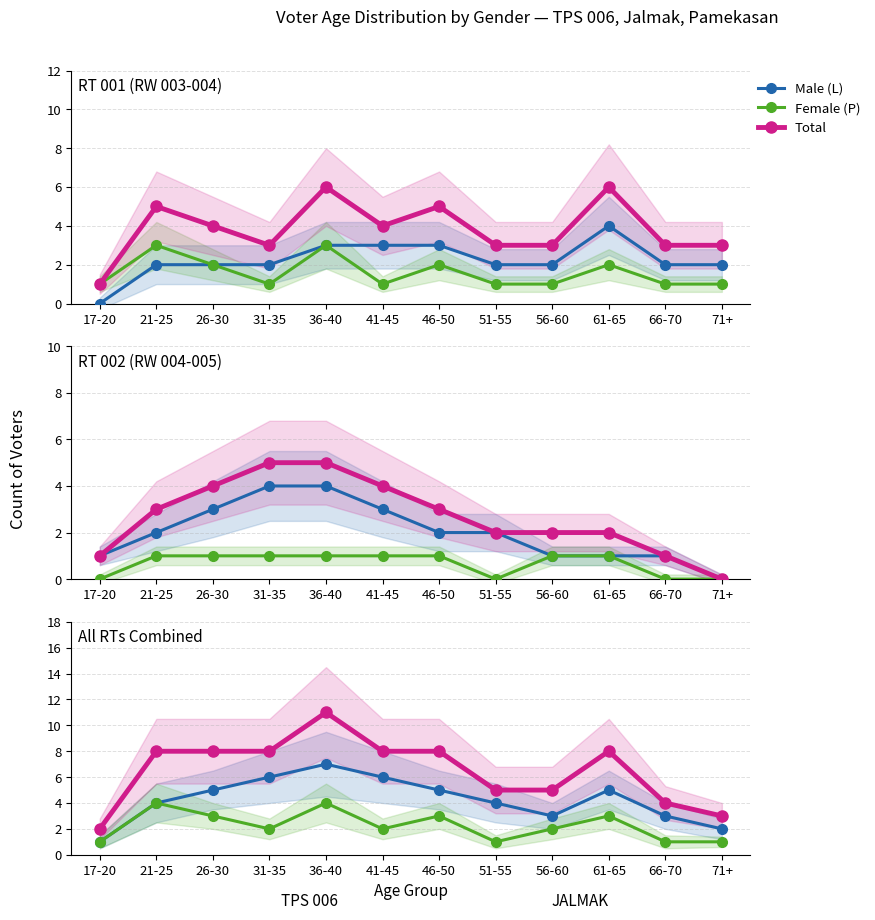

What are all the series names shown in the legend?

Male (L), Female (P), Total